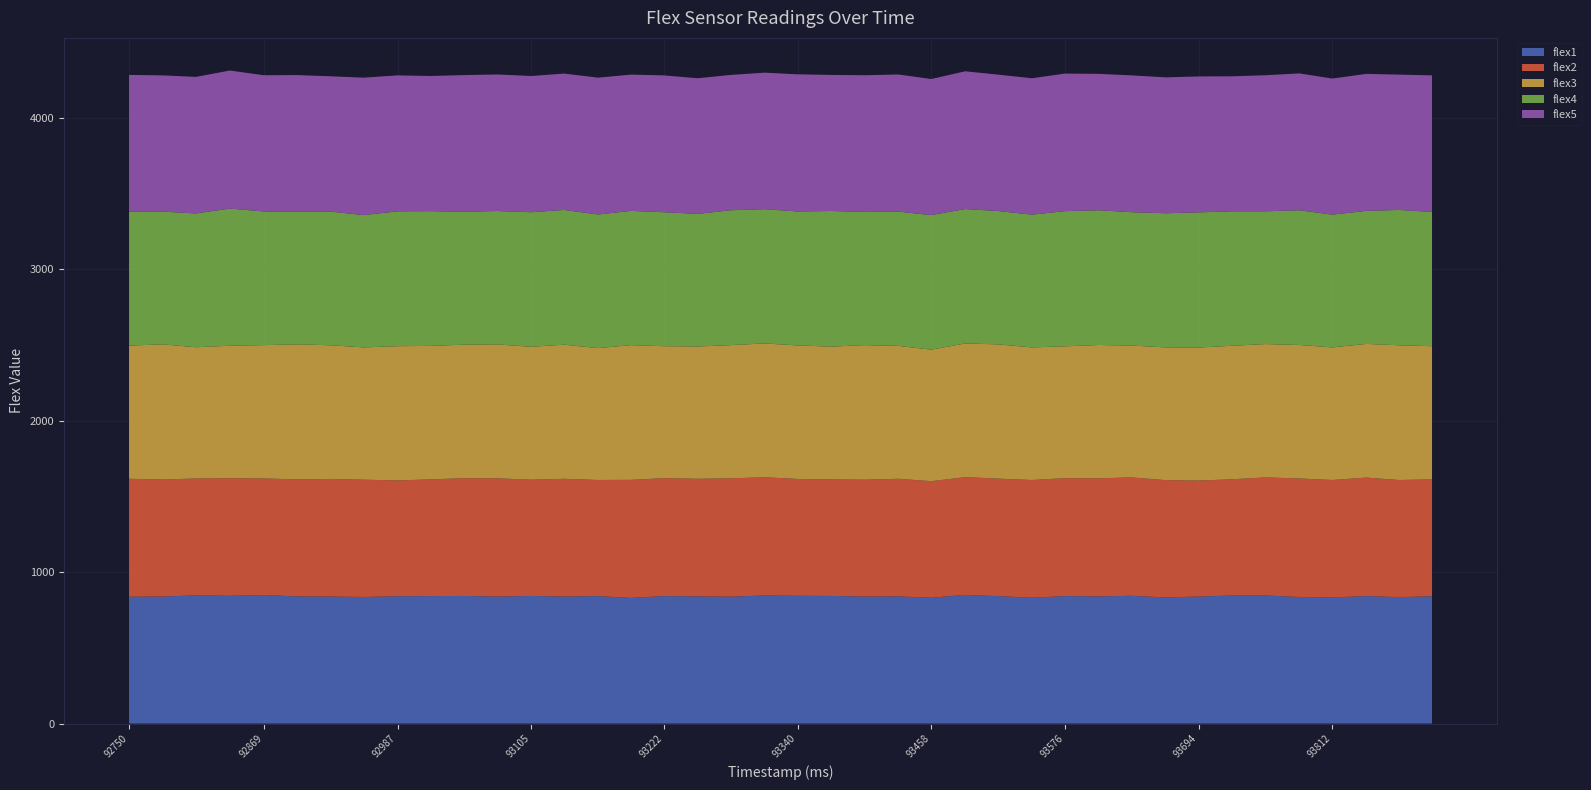

Reading right to left, extract all data points from this chart.

flex1: 93900=841	93871=835	93842=842	93812=833	93783=836	93753=846	93724=846	93694=839	93665=833	93635=844	93606=840	93576=842	93547=831	93517=842	93488=850	93458=831	93429=840	93399=839	93370=843	93340=844	93311=846	93281=838	93252=840	93222=842	93193=830	93164=842	93134=839	93105=843	93075=839	93046=843	93016=842	92987=841	92957=836	92928=839	92898=840	92869=849	92839=844	92809=847	92780=839	92750=838
flex2: 93900=772	93871=774	93842=783	93812=776	93783=783	93753=780	93724=768	93694=766	93665=775	93635=782	93606=780	93576=779	93547=778	93517=776	93488=778	93458=770	93429=777	93399=772	93370=770	93340=772	93311=781	93281=782	93252=777	93222=779	93193=780	93164=767	93134=778	93105=768	93075=781	93046=778	93016=771	92987=765	92957=775	92928=777	92898=773	92869=770	92839=777	92809=772	92780=773	92750=779
flex3: 93900=880	93871=890	93842=883	93812=876	93783=882	93753=881	93724=882	93694=879	93665=877	93635=871	93606=881	93576=871	93547=876	93517=887	93488=883	93458=869	93429=878	93399=889	93370=877	93340=882	93311=884	93281=880	93252=874	93222=872	93193=890	93164=871	93134=886	93105=878	93075=885	93046=882	93016=882	92987=887	92957=874	92928=883	92898=892	92869=881	92839=875	92809=867	92780=893	92750=880
flex4: 93900=887	93871=894	93842=879	93812=877	93783=890	93753=877	93724=888	93694=893	93665=886	93635=881	93606=890	93576=893	93547=877	93517=881	93488=888	93458=889	93429=887	93399=880	93370=896	93340=885	93311=887	93281=891	93252=876	93222=885	93193=887	93164=883	93134=890	93105=889	93075=881	93046=878	93016=890	92987=891	92957=874	92928=883	92898=876	92869=883	92839=906	92809=884	92780=877	92750=885
flex5: 93900=902	93871=894	93842=905	93812=899	93783=904	93753=899	93724=892	93694=898	93665=898	93635=904	93606=901	93576=909	93547=901	93517=901	93488=910	93458=899	93429=906	93399=903	93370=899	93340=906	93311=902	93281=894	93252=896	93222=904	93193=900	93164=904	93134=901	93105=900	93075=902	93046=903	93016=893	92987=898	92957=908	92928=894	92898=903	92869=900	92839=912	92809=902	92780=900	92750=903